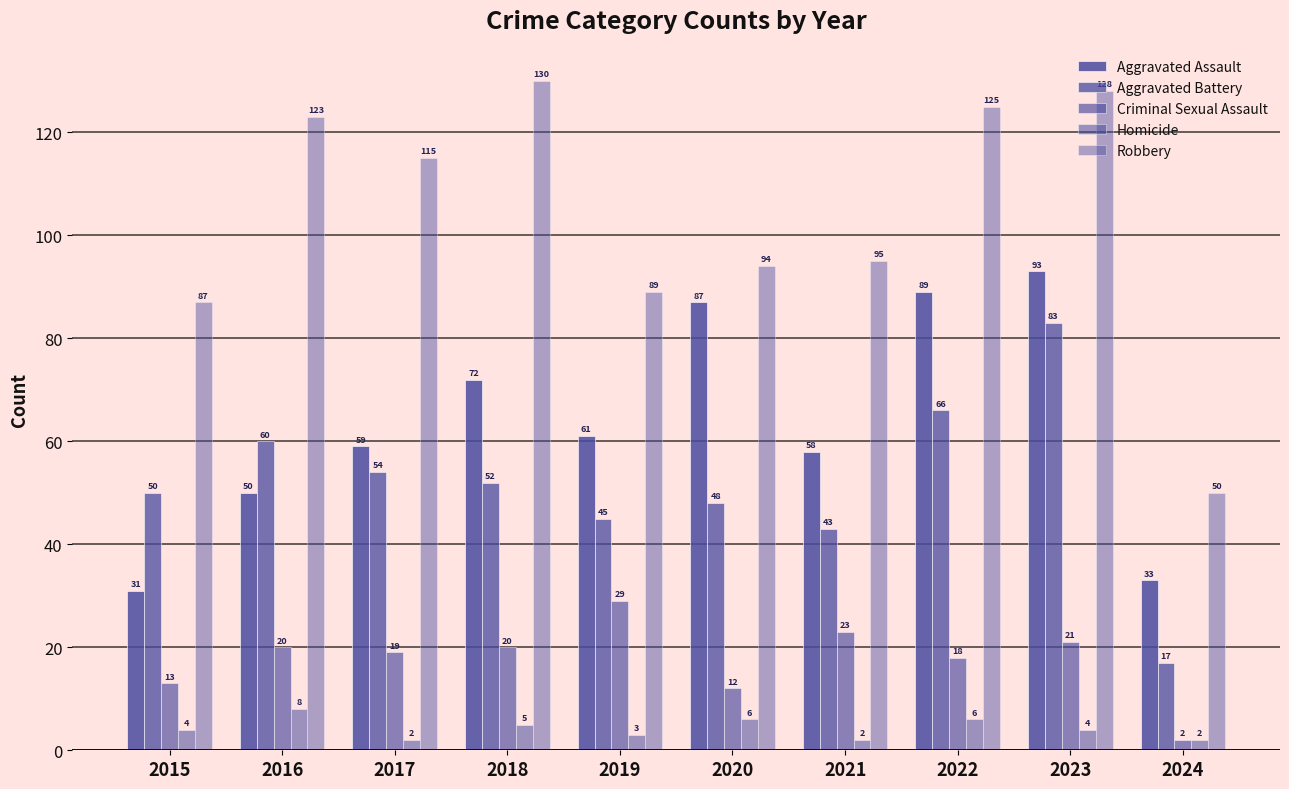

How many bars are there in total?

50